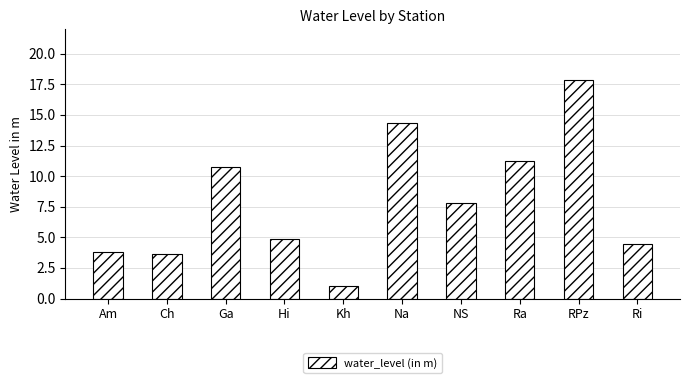

What position from the right is Ga?

8